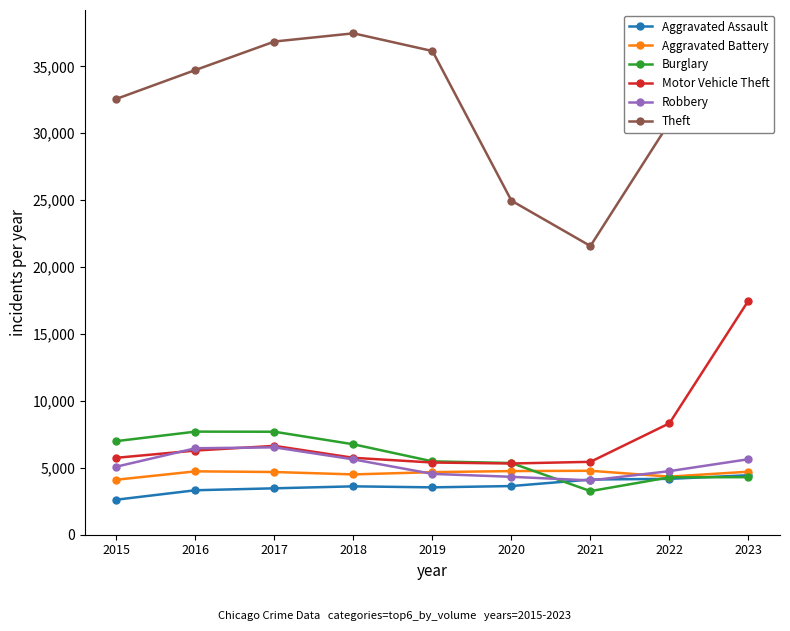

Which series has the largest total across all categories?

Theft